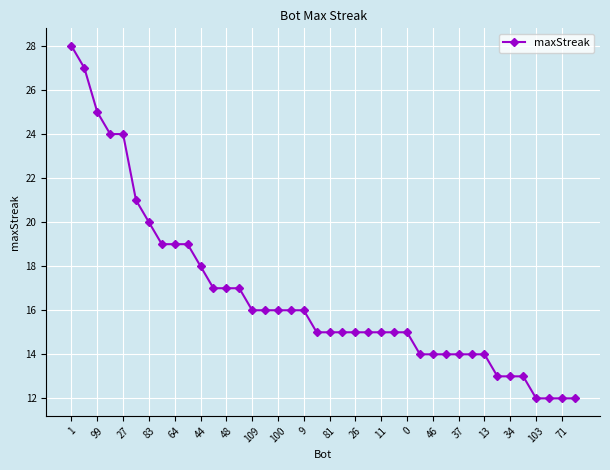

What is the difference between the second highest and minimum values?

15